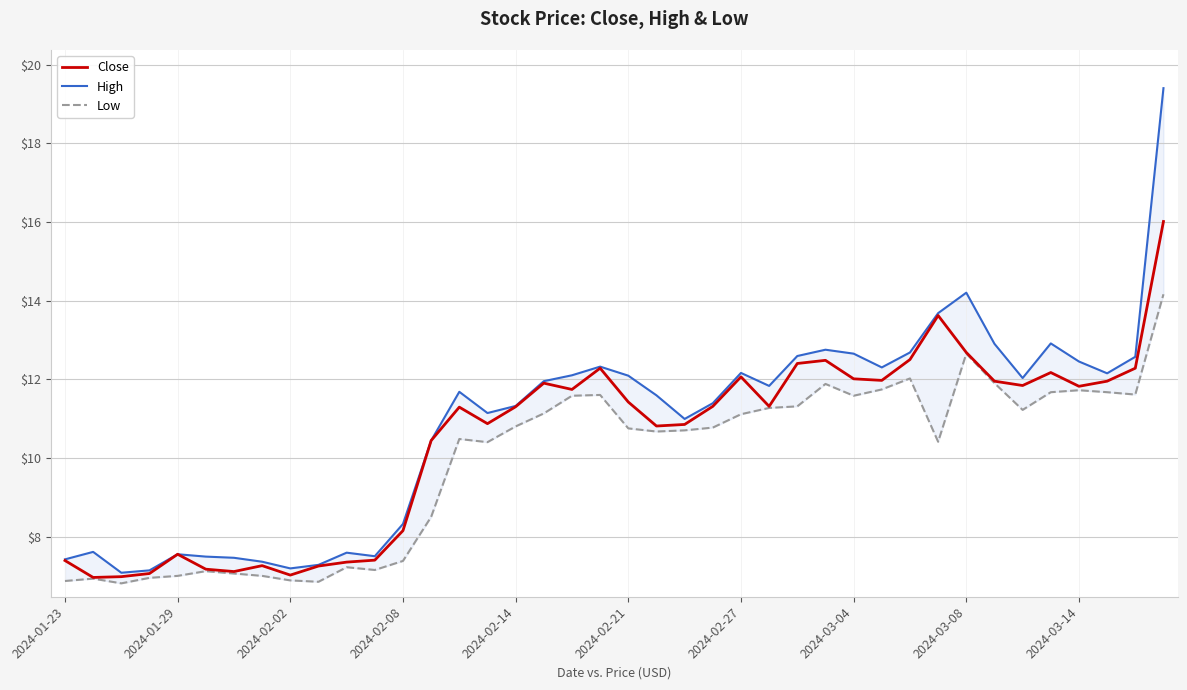

Which series has the largest total across all categories?

High